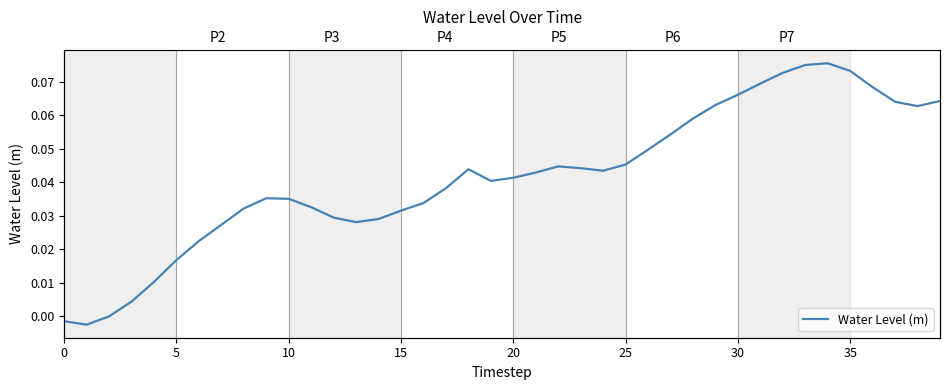

What is the sum of the values at 30 and 22?

0.1